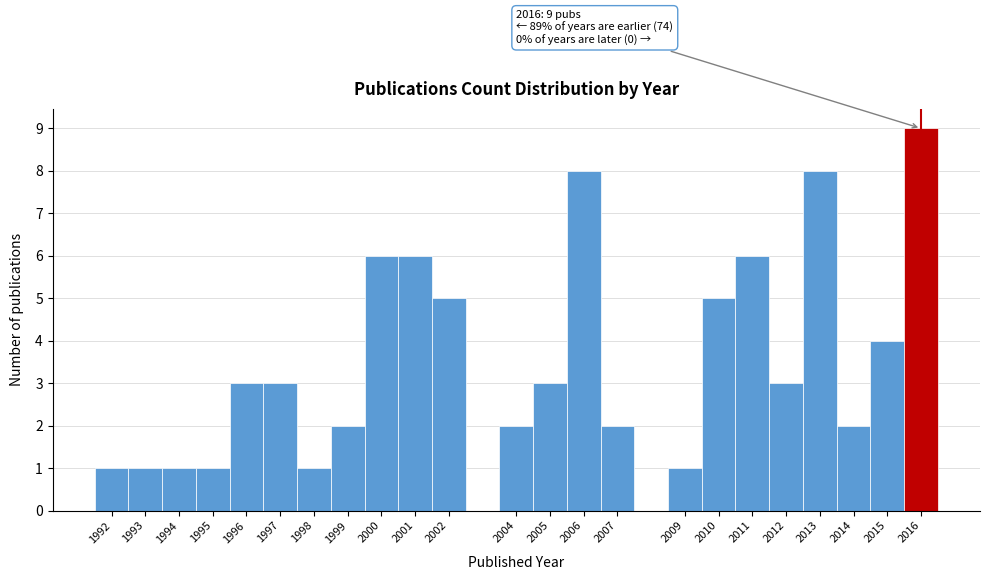

Over which range of the x-axis is the bar tallest?

2015.5 to 2016.5